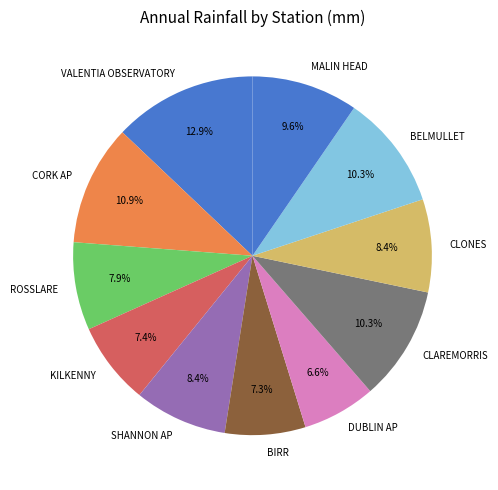

Which slice is the largest?

VALENTIA OBSERVATORY